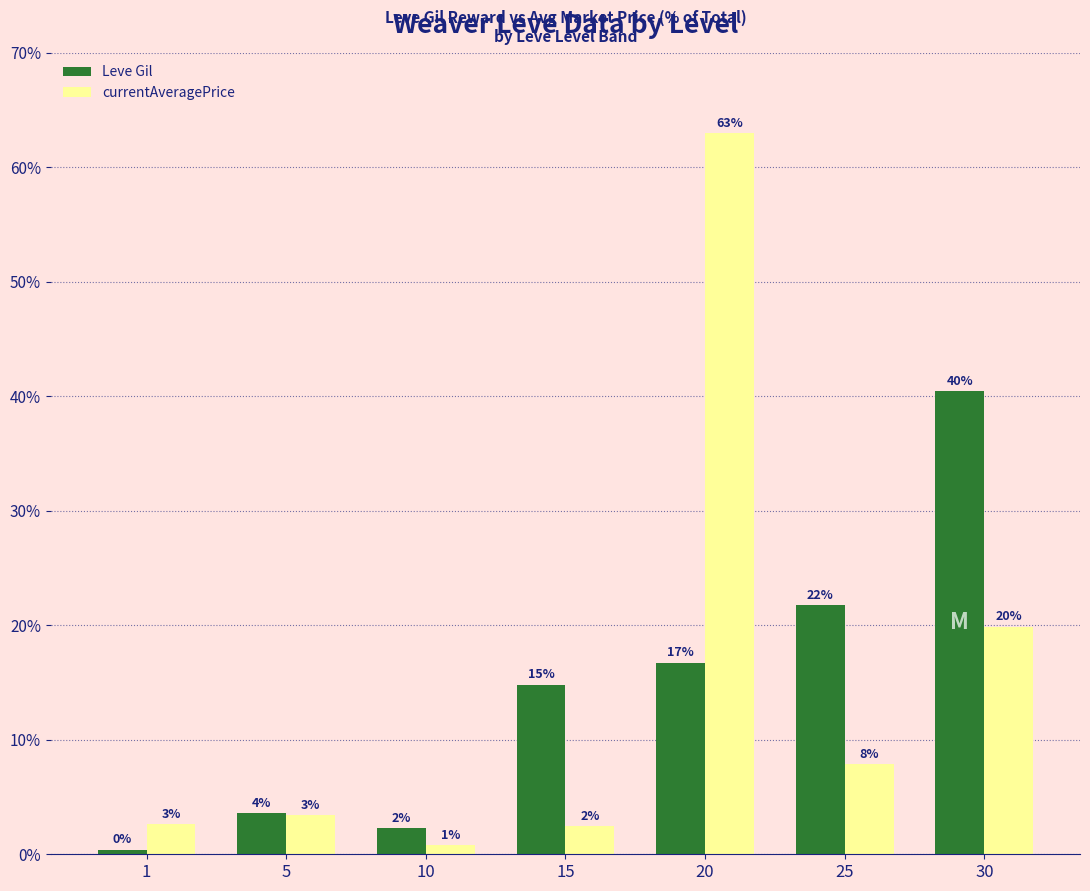

At which label does currentAveragePrice first exceed 3?

5